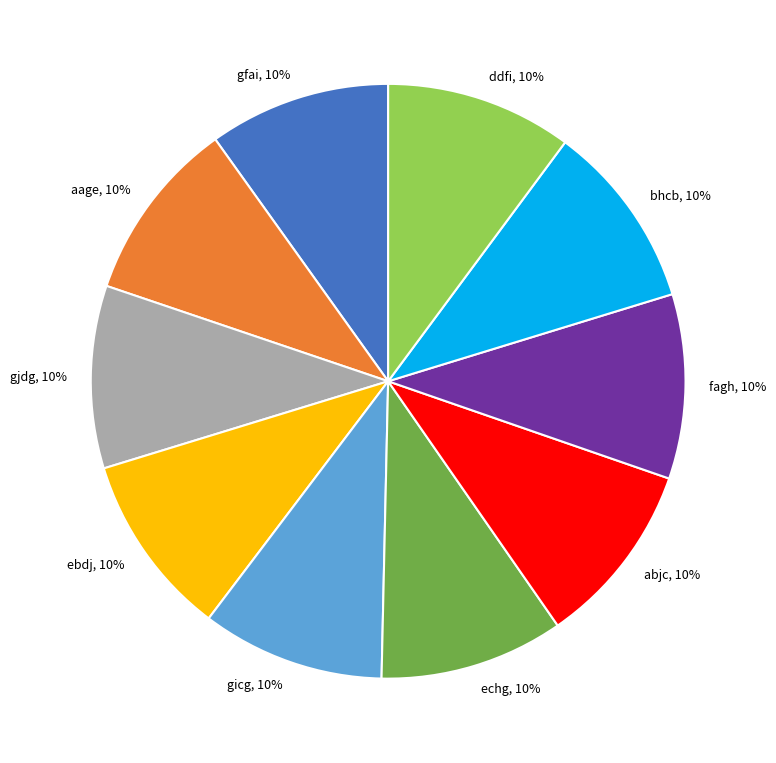

What is the ratio of the value at ddfi, 10% to the value at abjc, 10%?

1.0